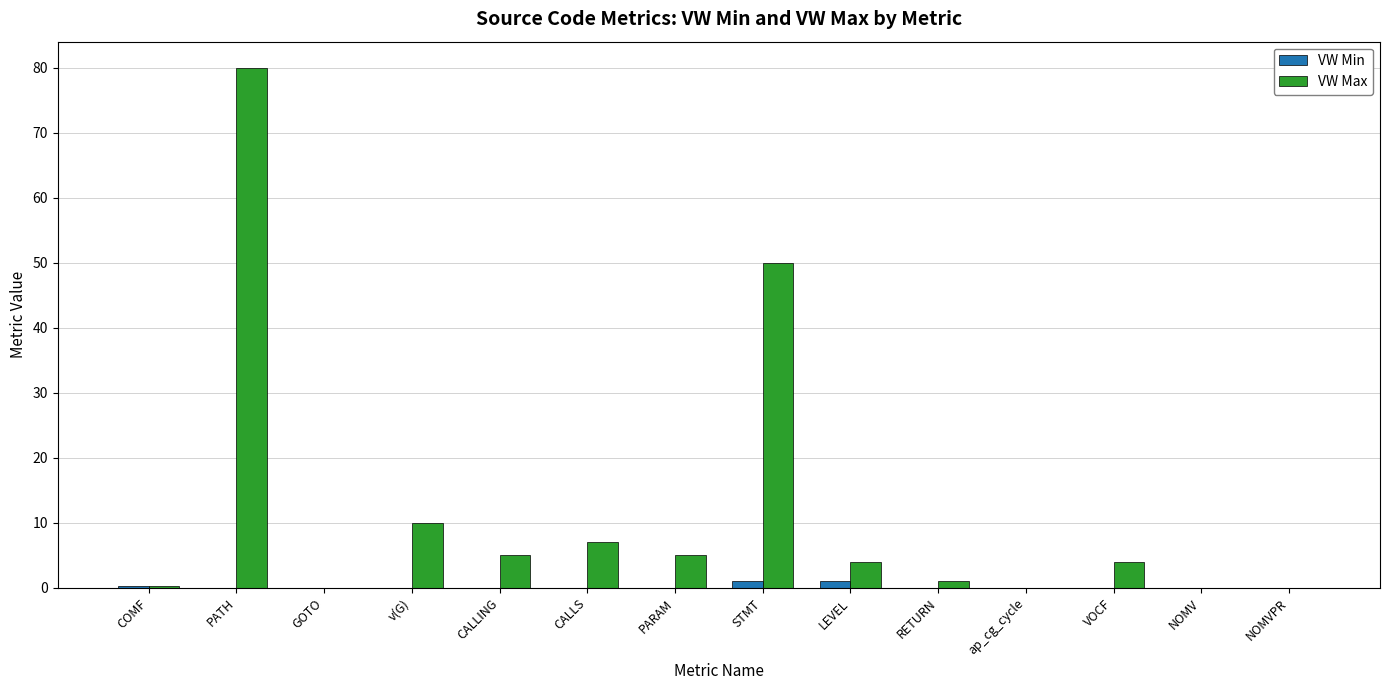

What is the spread (max minus min) of values at VOCF?

4.0